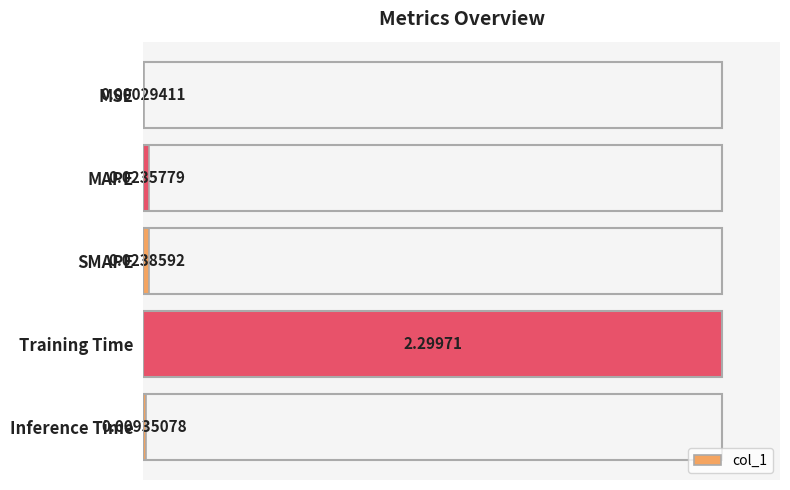

Which has a higher value, MAPE or SMAPE?

SMAPE